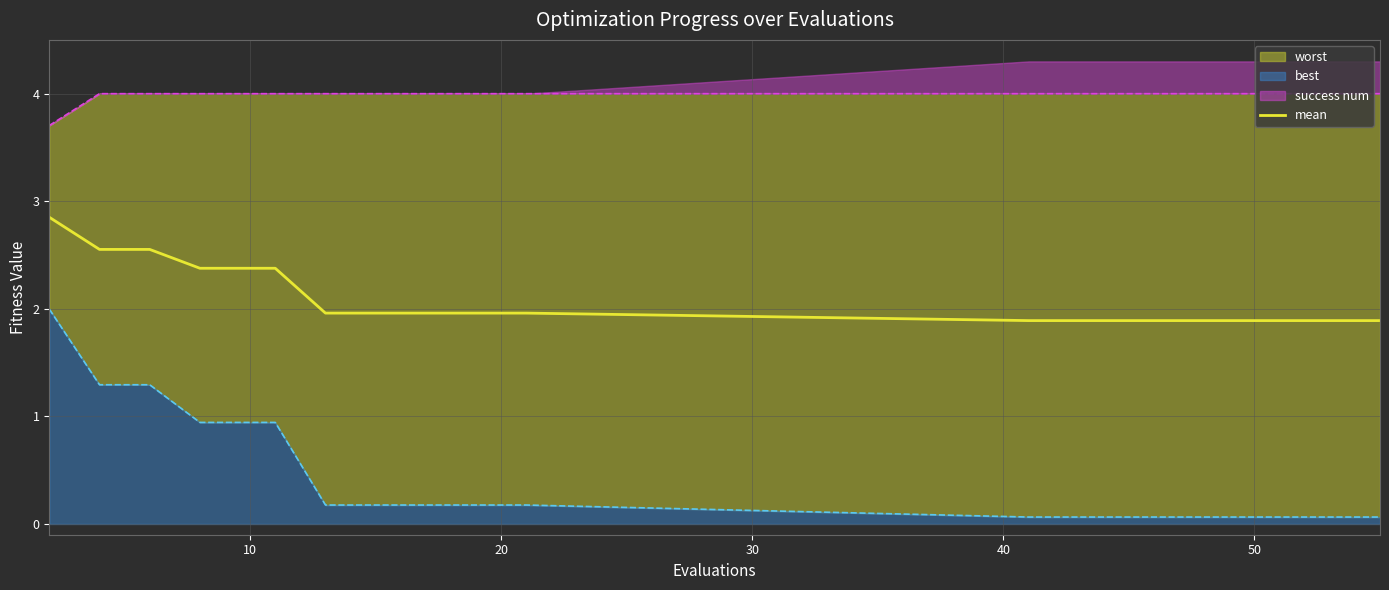

What is the lowest value of the mean series?

1.9